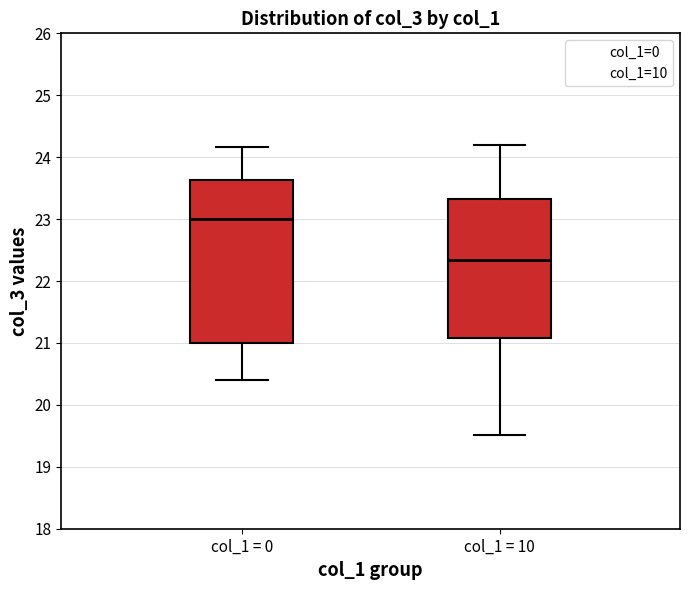

Reading left to right, transcribe this box plot: for each box, give where its median line is, the range the box spans, and where its two whiskers end, as read against the y-axis. The values are not printed on the chart, so give them approximately, as read against the axis.

col_1 = 0: median 23.0, box 21.0 to 23.6, whiskers 20.4 to 24.2
col_1 = 10: median 22.3, box 21.1 to 23.3, whiskers 19.5 to 24.2